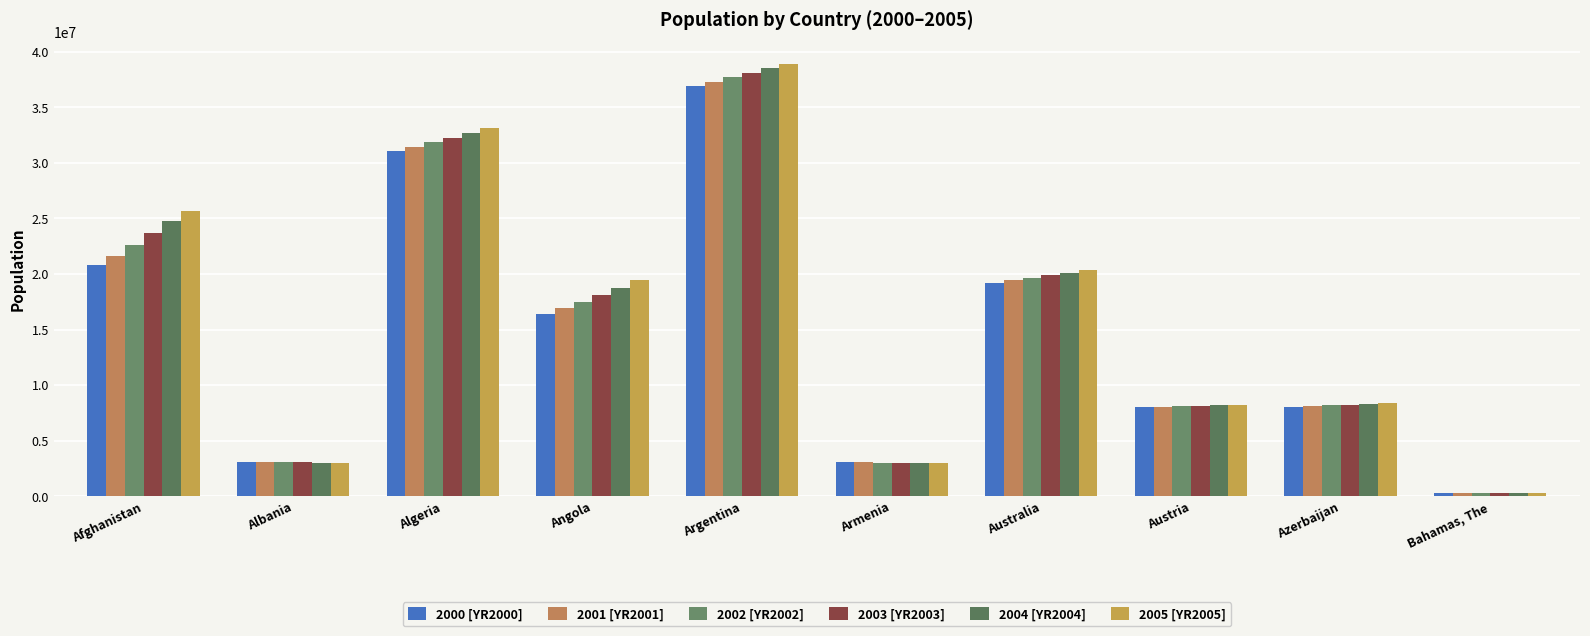

Reading left to right, extract all data points from this chart.

2000 [YR2000]: 20779953	3089027	31042235	16395473	36870787	3069591	19153000	8011566	8048600	298051
2001 [YR2001]: 21606988	3060173	31451514	16945753	37275652	3050687	19413000	8042293	8111200	302618
2002 [YR2002]: 22600770	3051010	31855109	17519417	37681749	3033978	19651400	8081957	8171950	307660
2003 [YR2003]: 23680871	3039616	32264157	18121479	38087868	3017932	19895400	8121423	8234100	313129
2004 [YR2004]: 24726684	3026939	32692163	18758145	38491972	3000720	20127400	8171966	8306500	318894
2005 [YR2005]: 25654277	3011487	33149724	19433602	38892931	2981269	20394800	8227829	8391850	324859